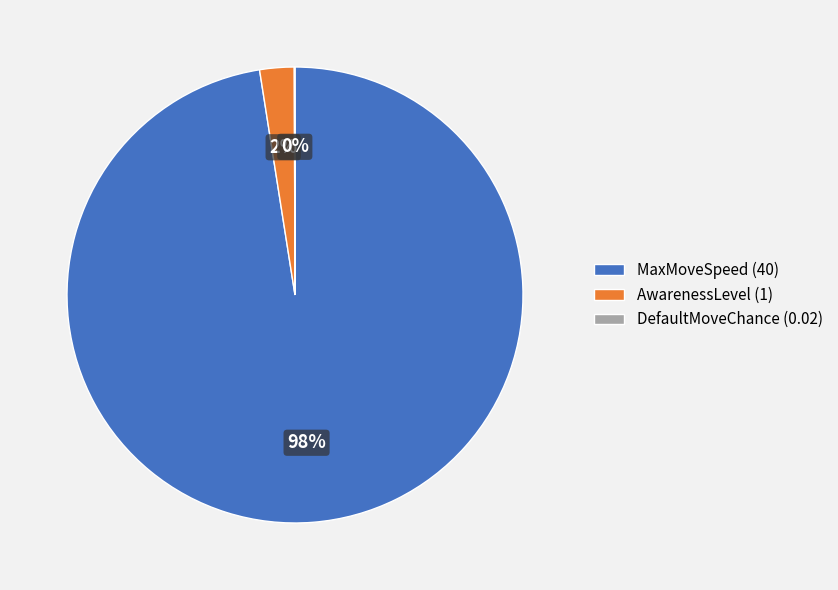

Does MaxMoveSpeed account for over 50% of the chart?

Yes